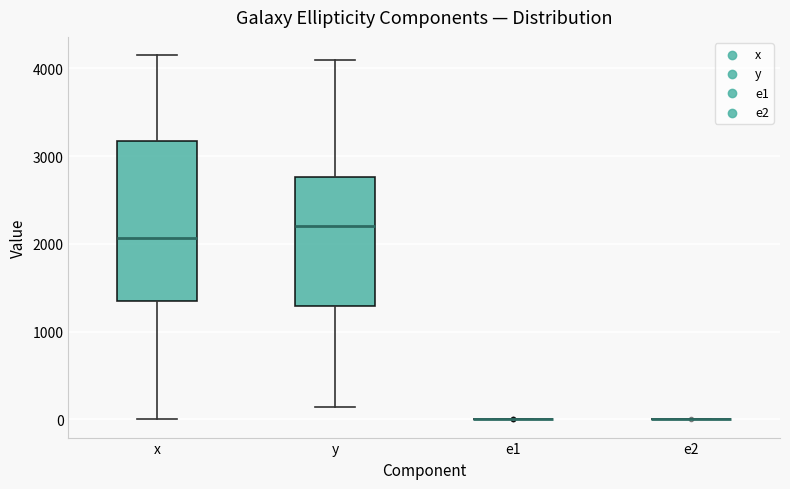

Reading left to right, read every box against the y-axis: the position of its median line, the range the box covers, and the ends of its whiskers. The values are not printed on the chart, so give them approximately, as read against the axis.

x: median 2100, box 1300 to 3200, whiskers 0 to 4200
y: median 2200, box 1300 to 2800, whiskers 100 to 4100
e1: box collapsed to a line at 0, whiskers 0 to 0
e2: box collapsed to a line at 0, whiskers 0 to 0